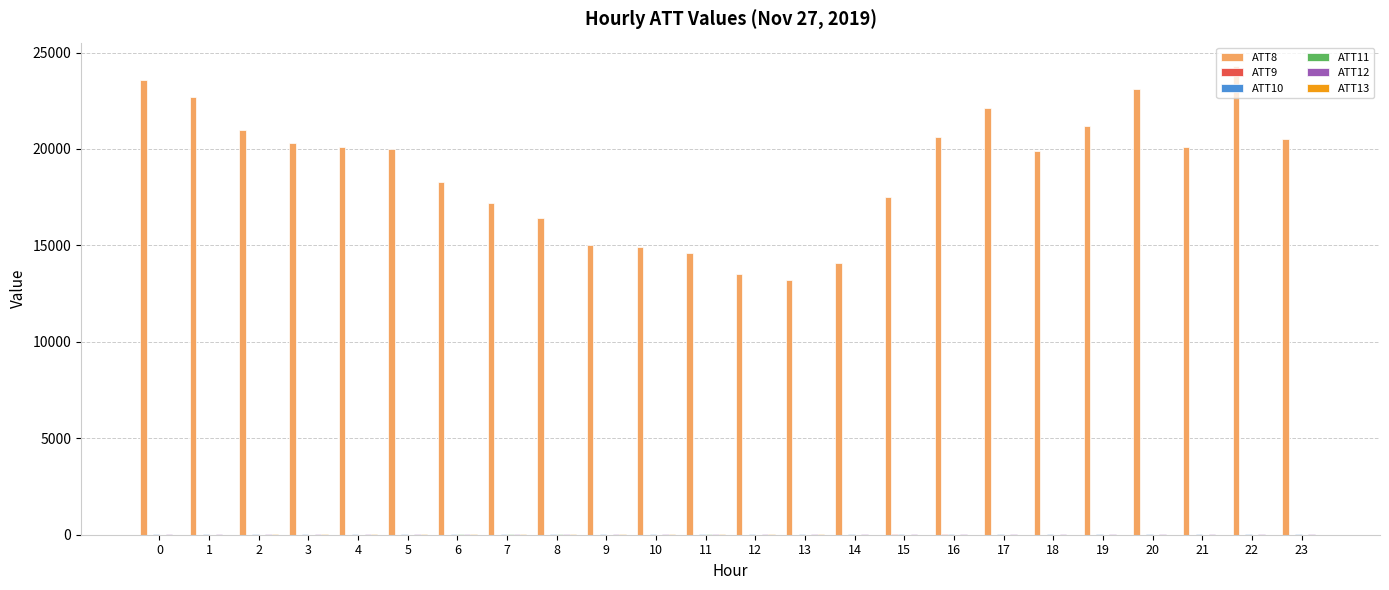

What is the maximum value shown in the chart?

24300.0